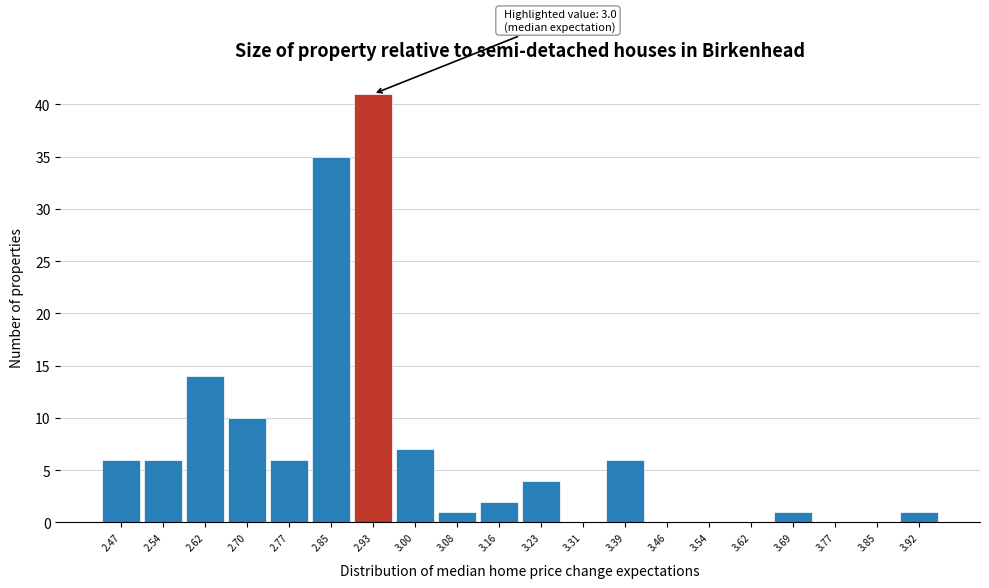

Reading right to left, what are all the values shown in this chart?

3.92=1	3.85=0	3.77=0	3.69=1	3.62=0	3.54=0	3.46=0	3.39=6	3.31=0	3.23=4	3.16=2	3.08=1	3.00=7	2.93=41	2.85=35	2.77=6	2.70=10	2.62=14	2.54=6	2.47=6